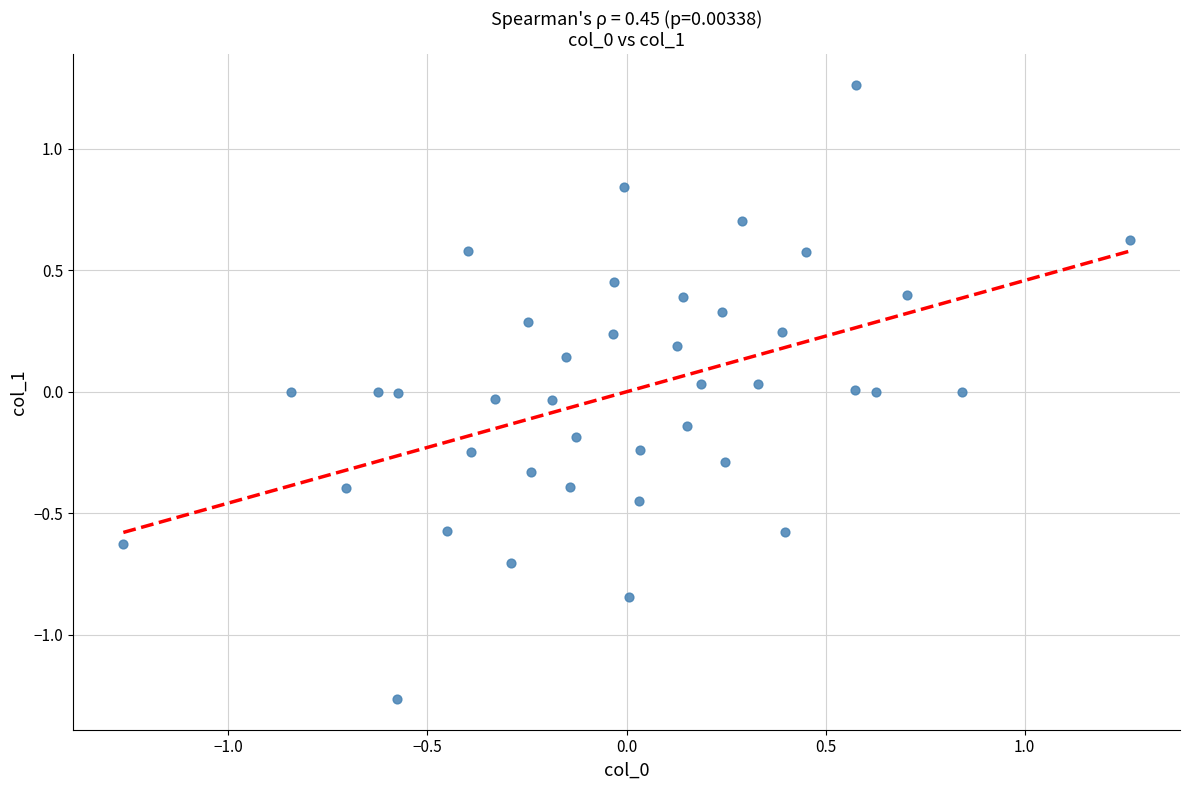

What is the range of X values (max minus min)?

2.5